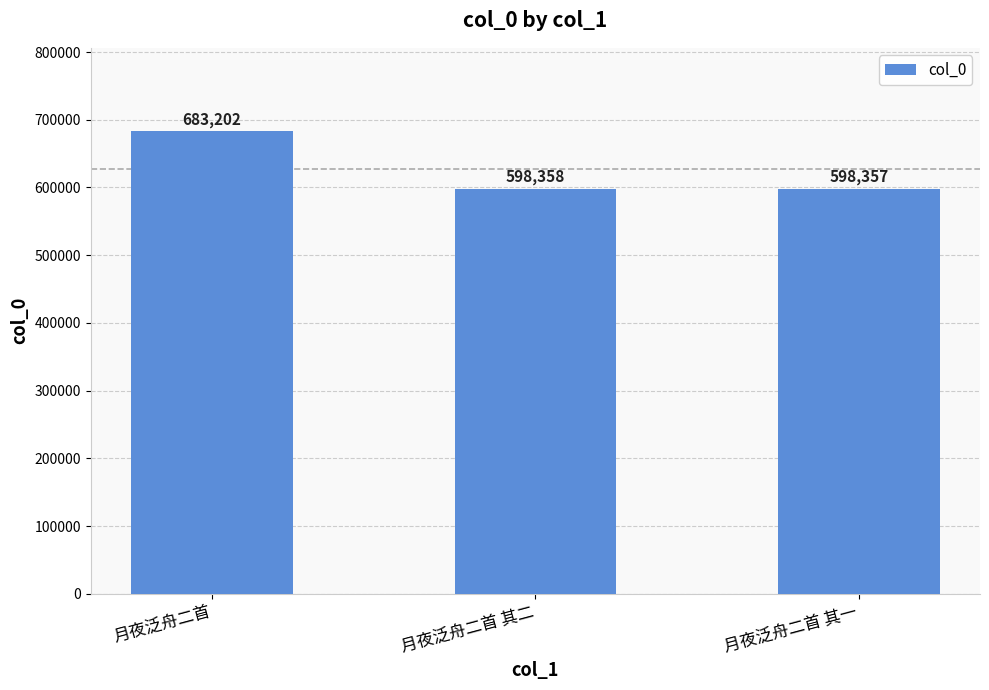

List the labels in order of value, smallest first.

月夜泛舟二首 其一, 月夜泛舟二首 其二, 月夜泛舟二首